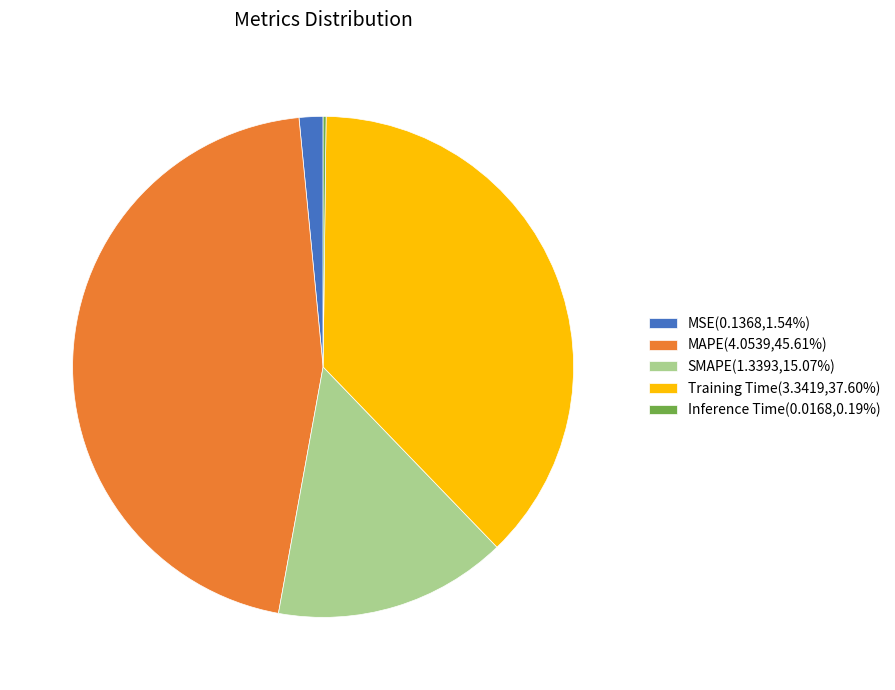

Which category has the biggest portion of the pie?

MAPE